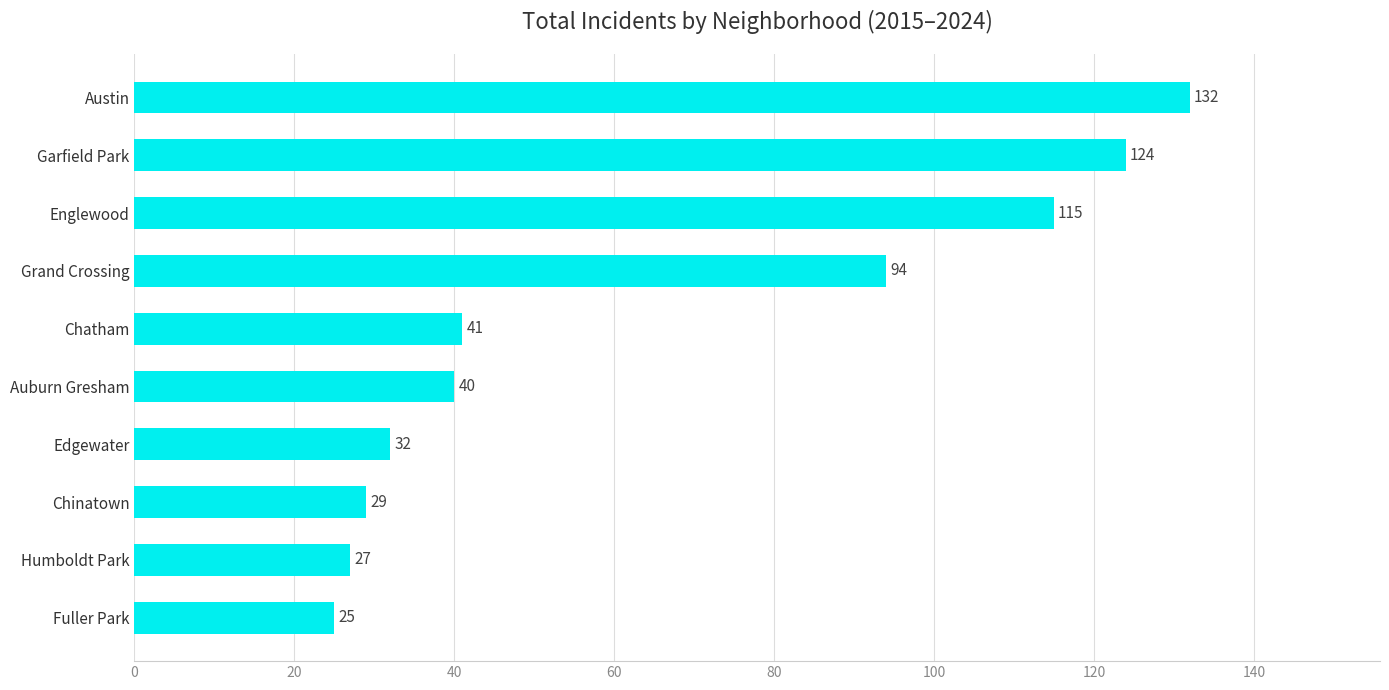

Is it true that the value at Auburn Gresham is 19?

False